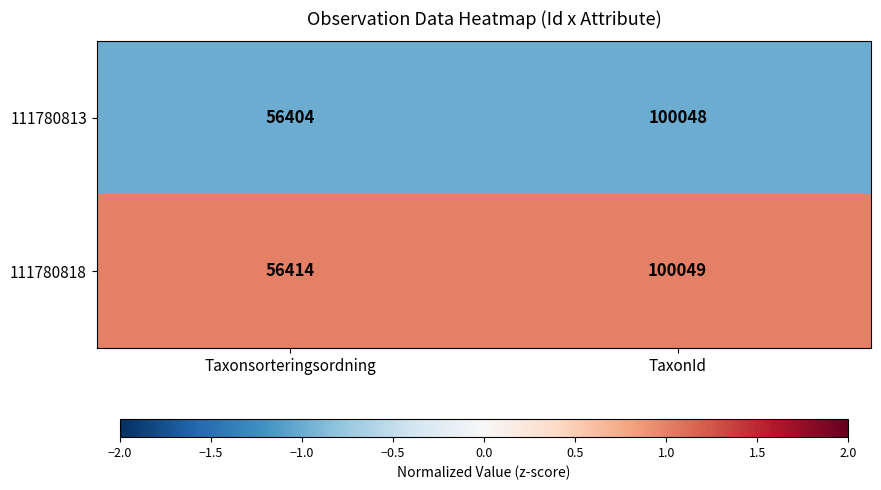

What is the minimum value shown in the chart?

56404